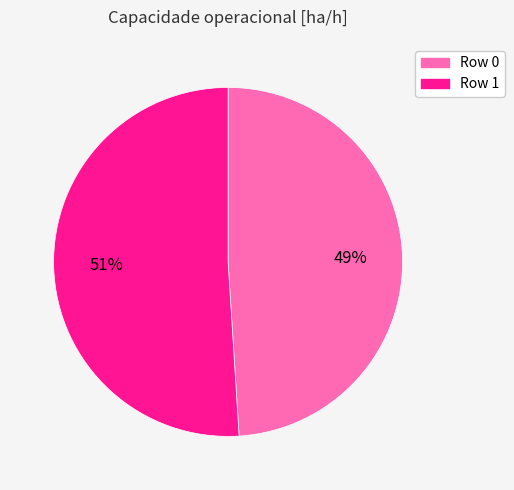

To the nearest percent, what is the average slice percentage?

50%